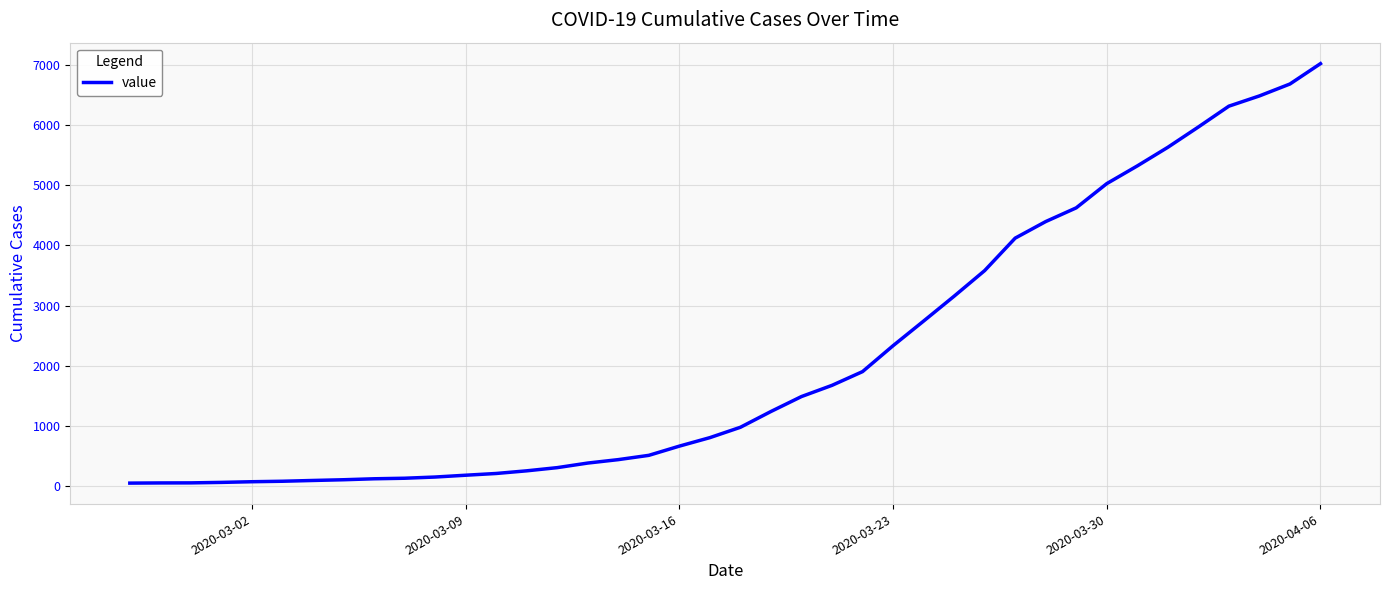

What is the difference between the maximum and minimum values?

6964